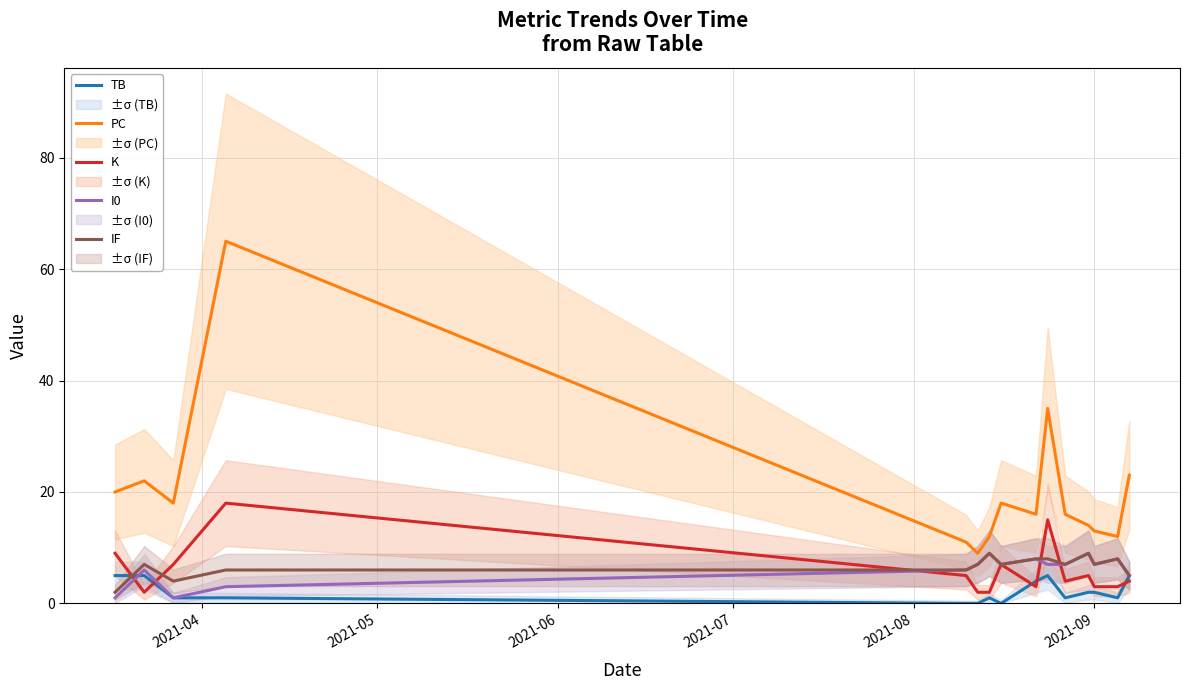

What is the value of the I0 point at the 8th from the left?

7